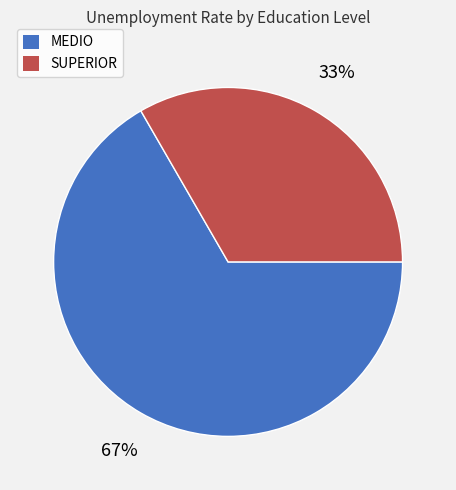

To the nearest percent, what is the combined percentage of SUPERIOR and MEDIO?

100%